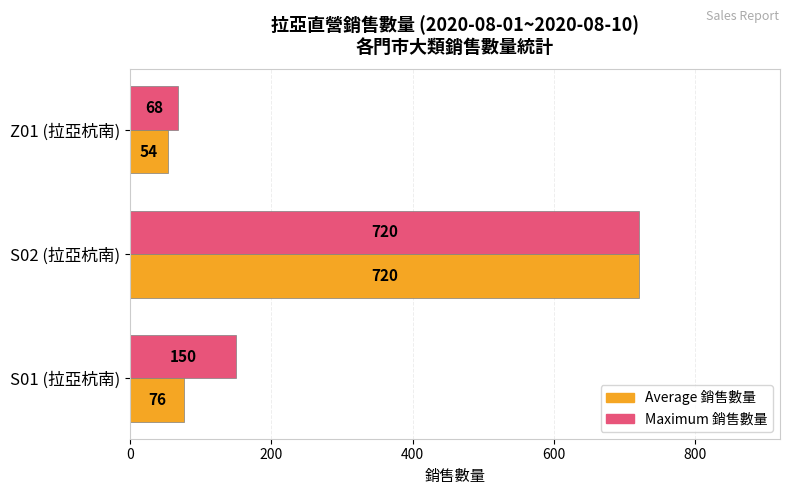

How many Maximum 銷售數量 values are between 68 and 720?

3